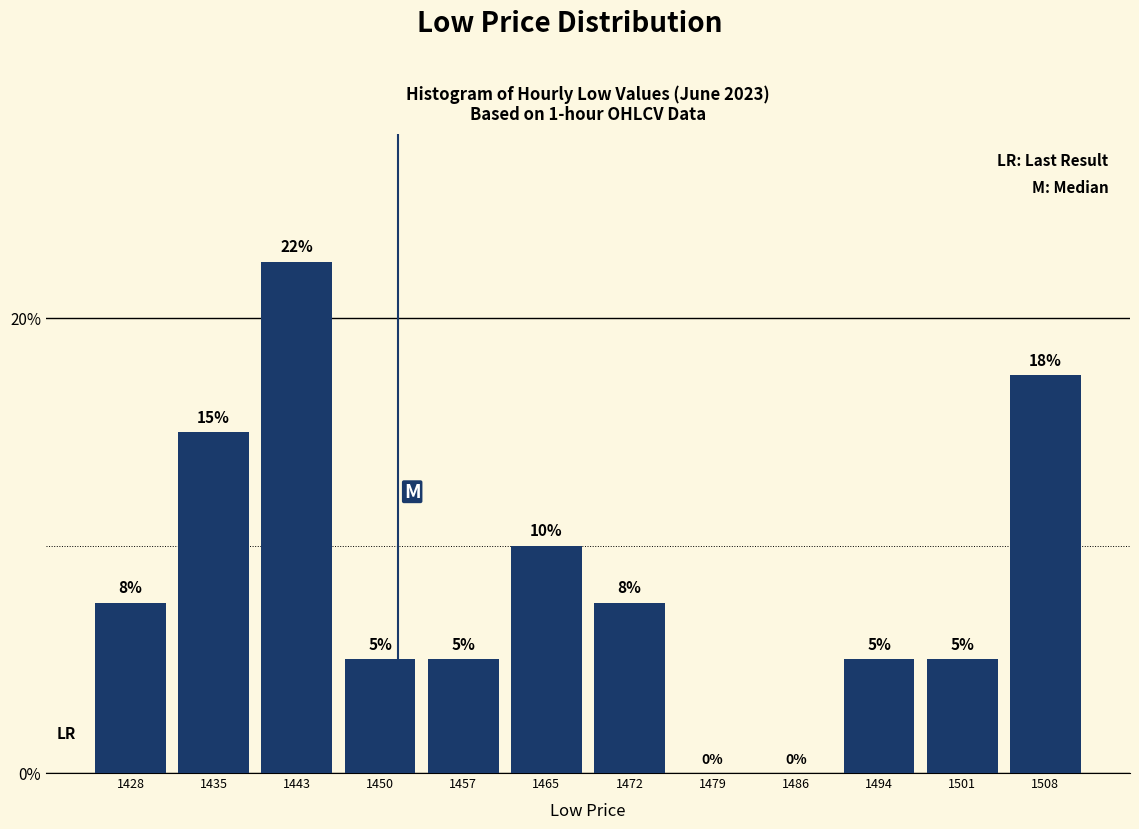

How many values are between 5 and 15?

8